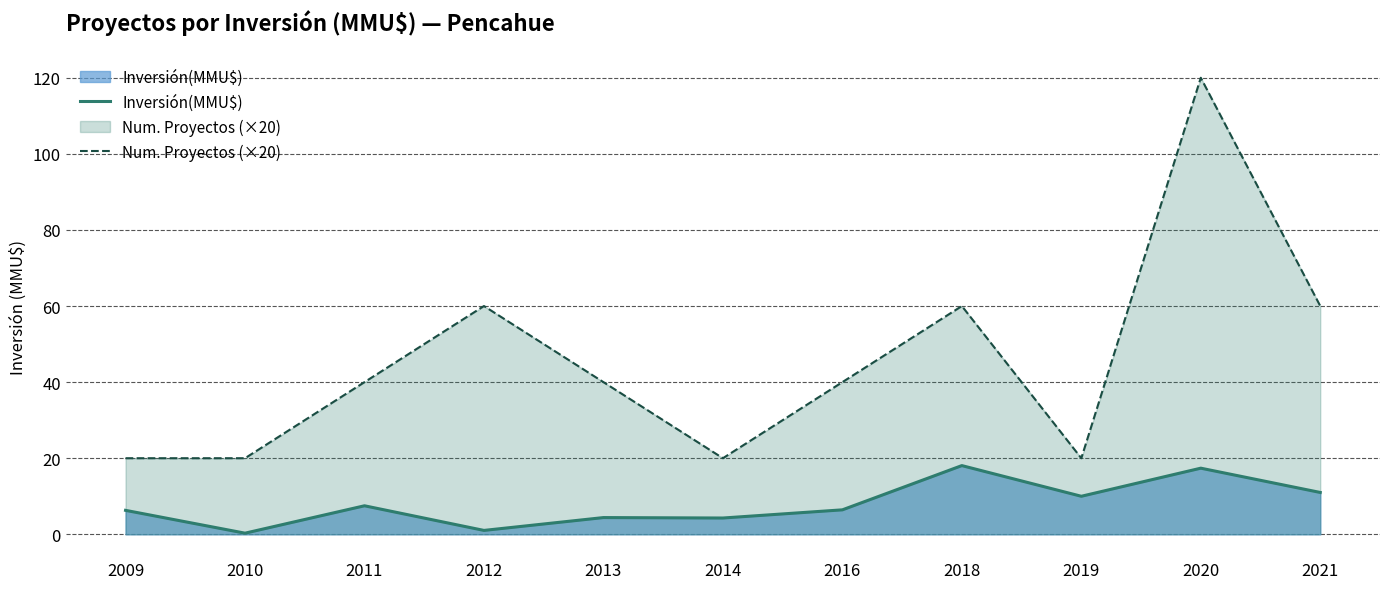

How many interior local valleys does the Num. Proyectos (×20) series have?

2